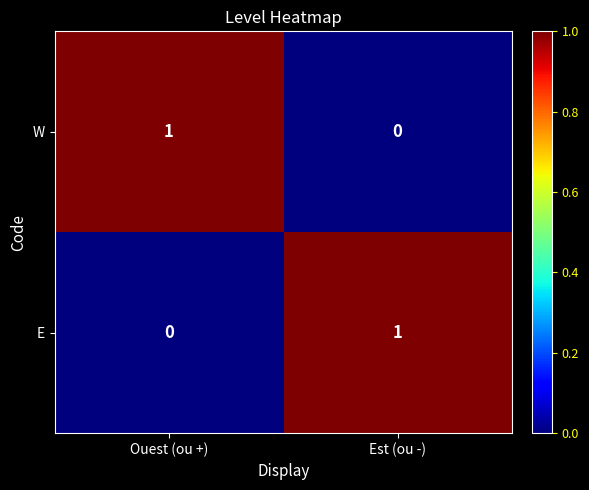

Is the value of W at Est (ou -) greater than the value of E at Est (ou -)?

No